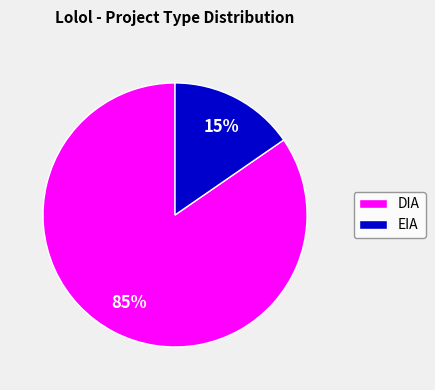

To the nearest percent, what portion does DIA represent?

85%